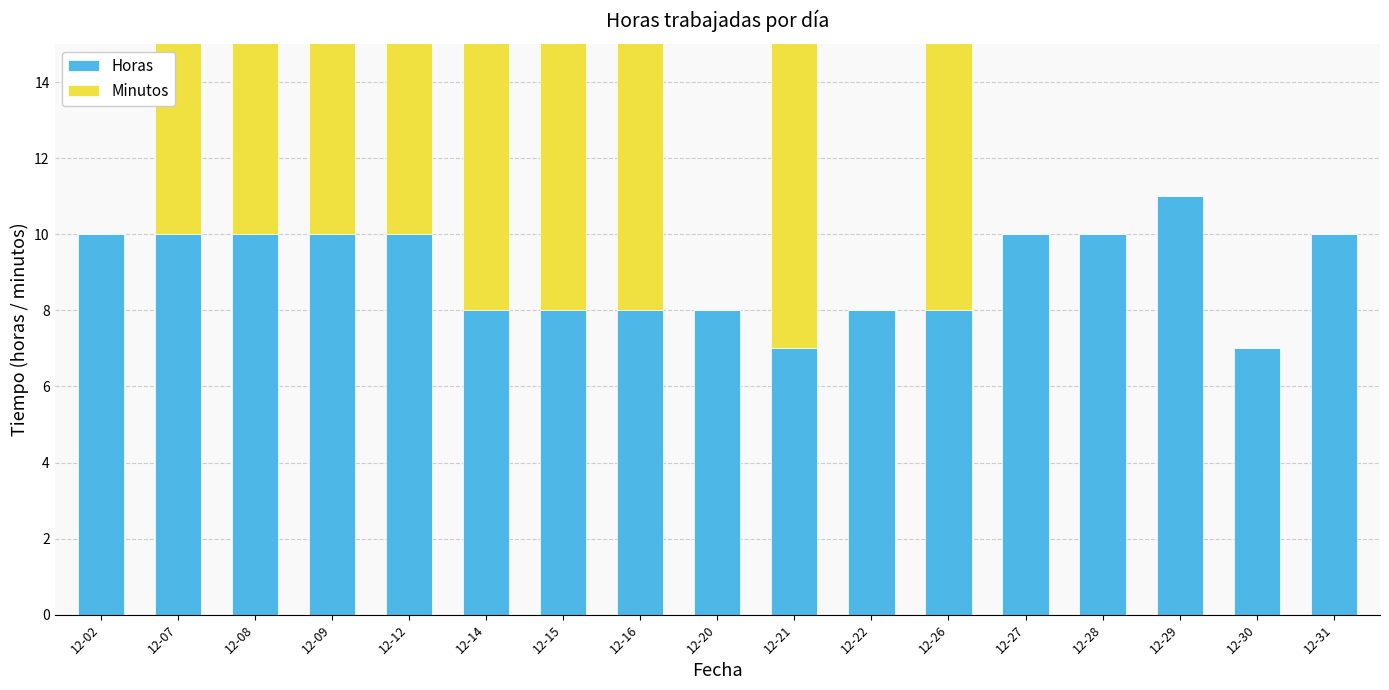

What is the average value of the Minutos series?

16